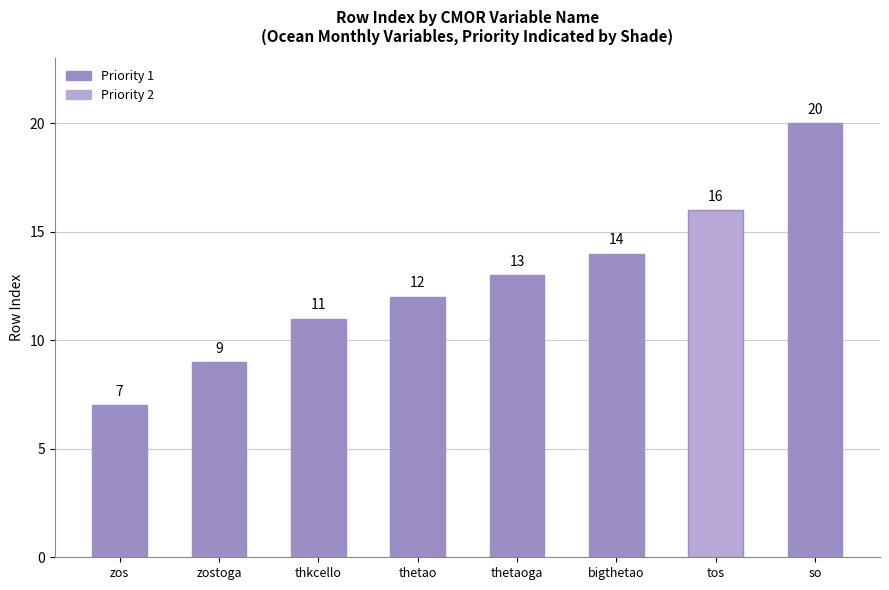

Reading right to left, what are all the values shown in this chart?

20	16	14	13	12	11	9	7